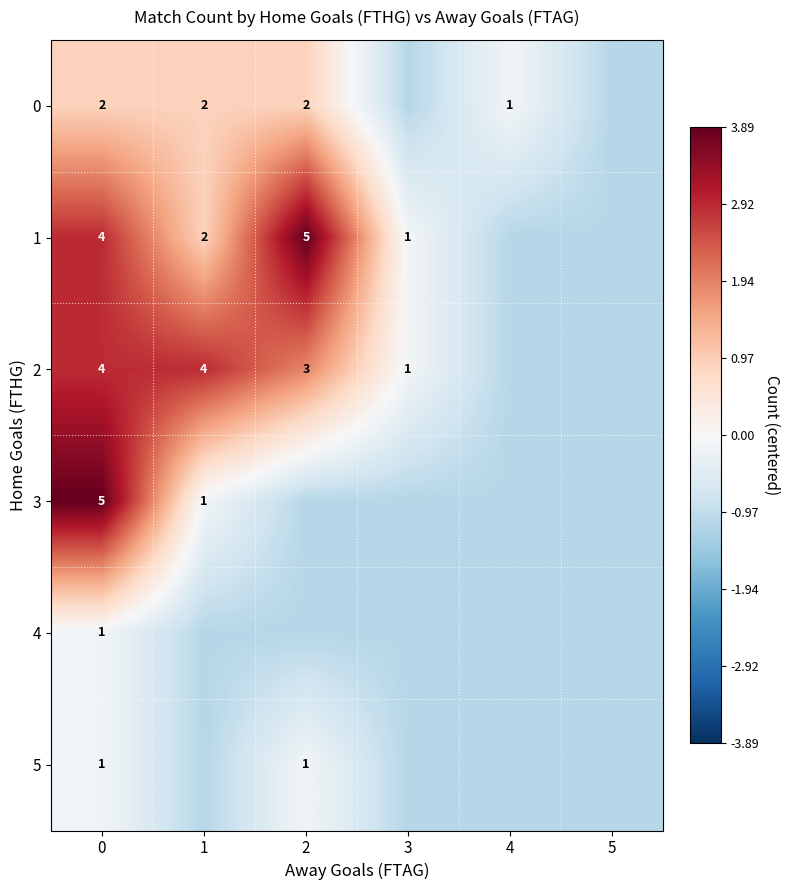

Which series changed the most between 0 and 3?

3